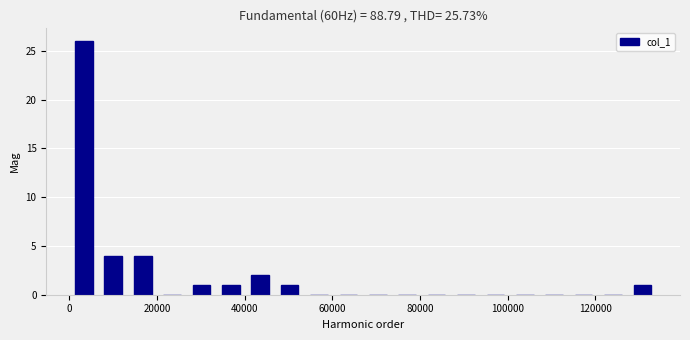

Read against the x-axis, roughly where is the centre of the tallest bar?

4000